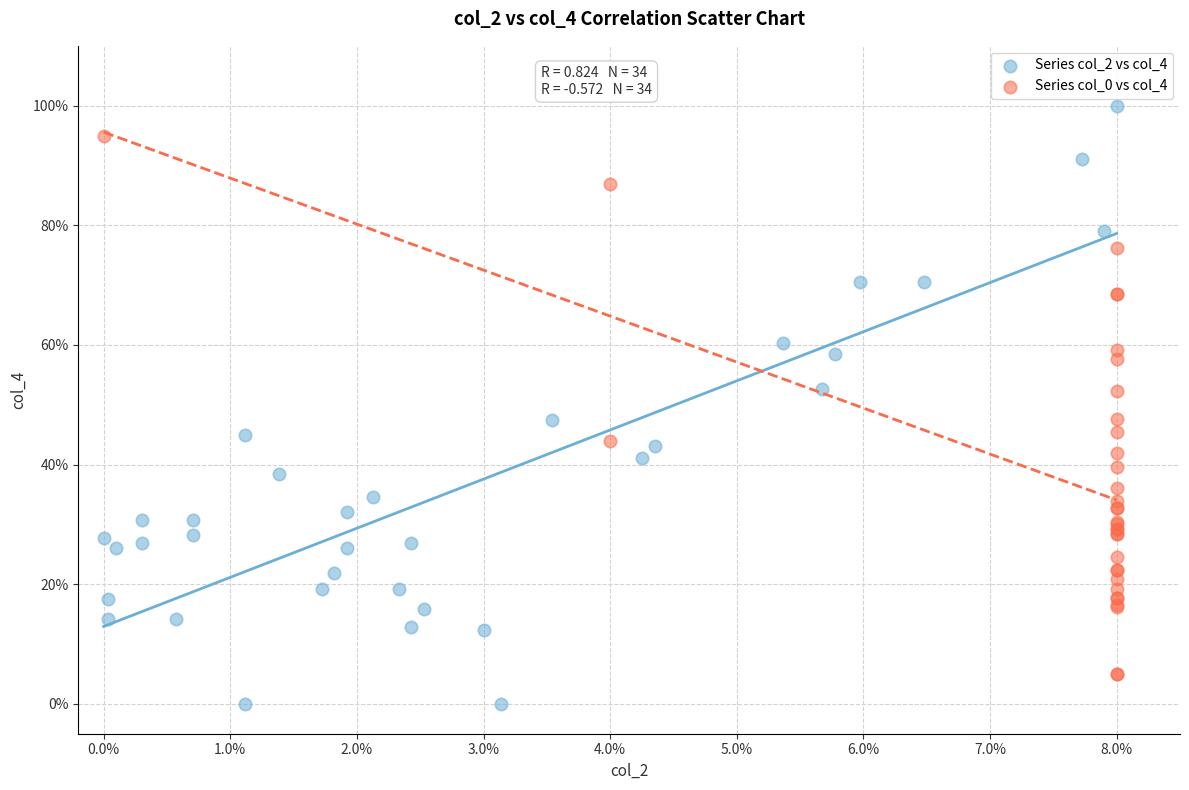

What are all the series names shown in the legend?

Series col_2 vs col_4, Series col_0 vs col_4